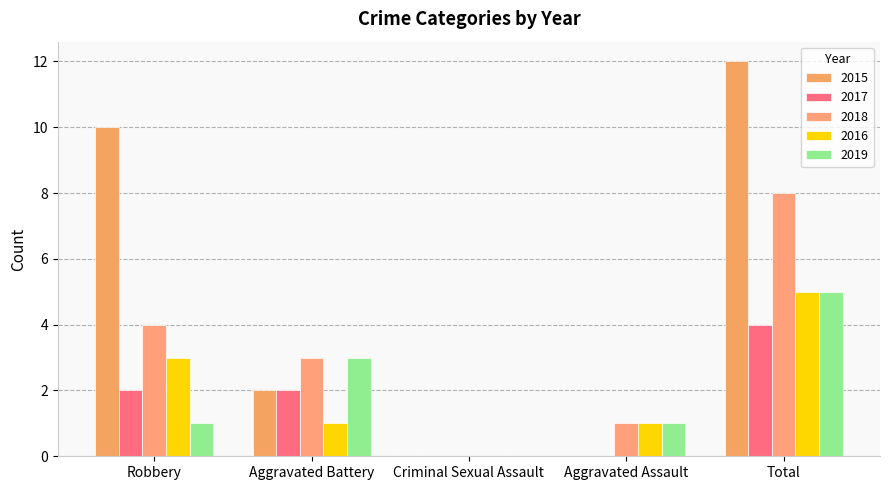

How many series are shown in this chart?

5